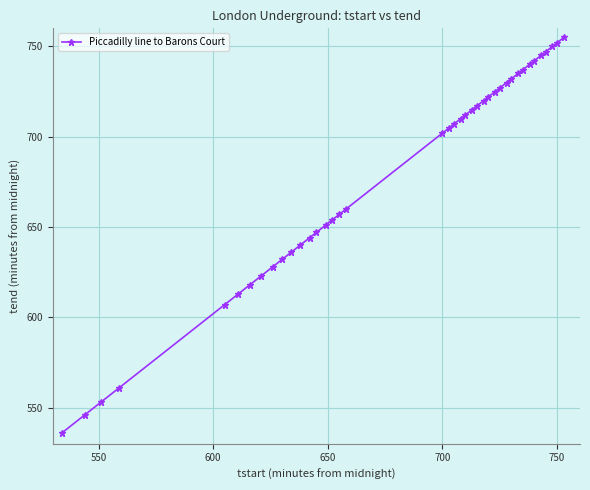

What is the value of the 31st point from the left?

732